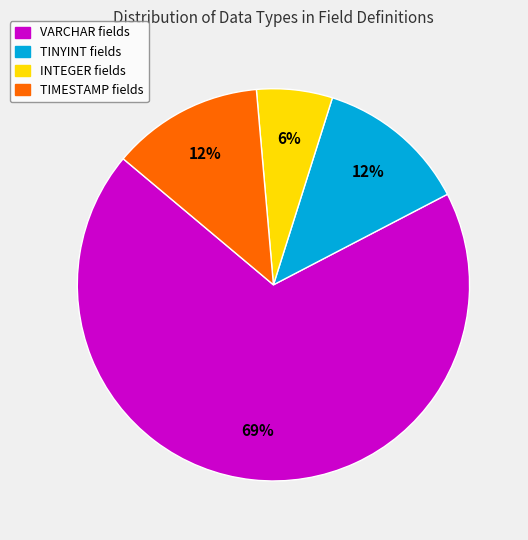

What percentage is the INTEGER slice, to the nearest percent?

6%